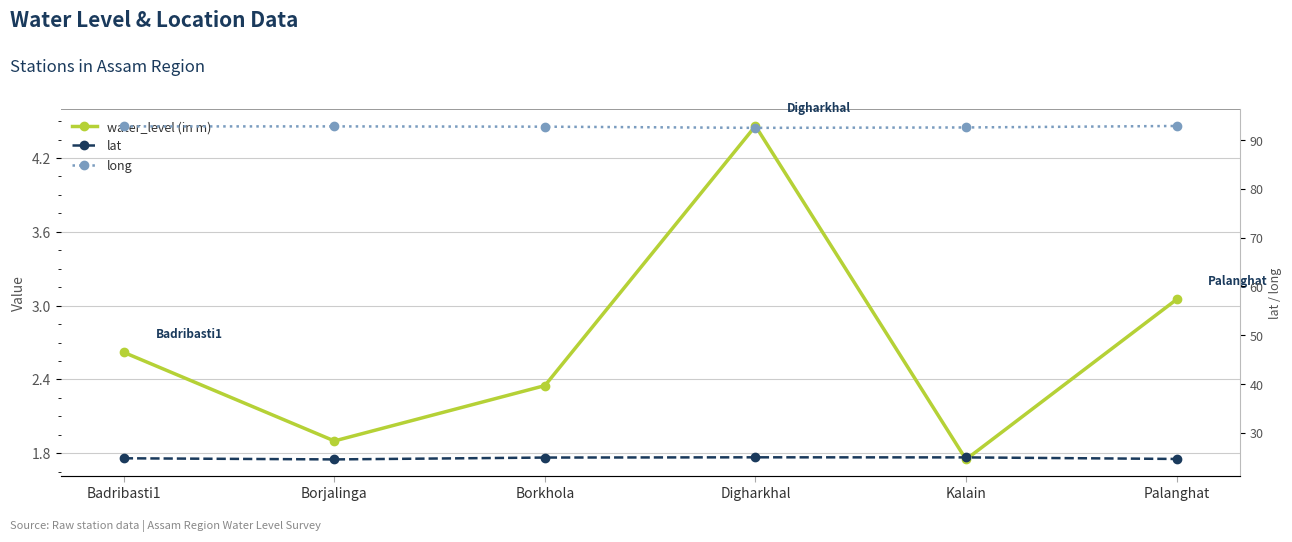

Reading left to right, transcribe all the data shown in this chart.

water_level (in m): 2.6	1.9	2.4	4.5	1.8	3.0
lat: 24.8	24.6	24.9	25.0	25.0	24.7
long: 92.8	92.8	92.7	92.5	92.6	92.9